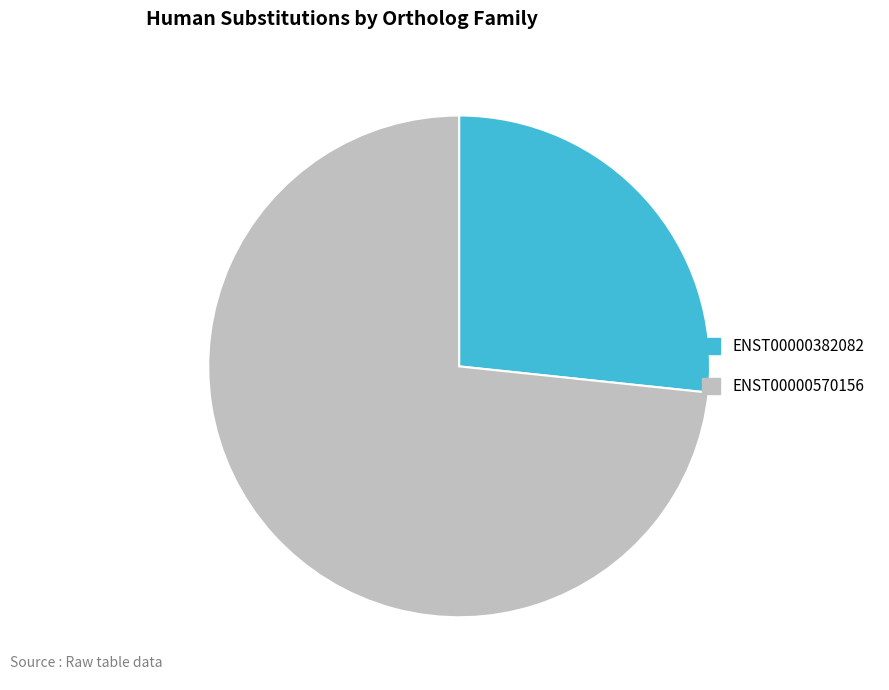

How many segments does this pie chart have?

2